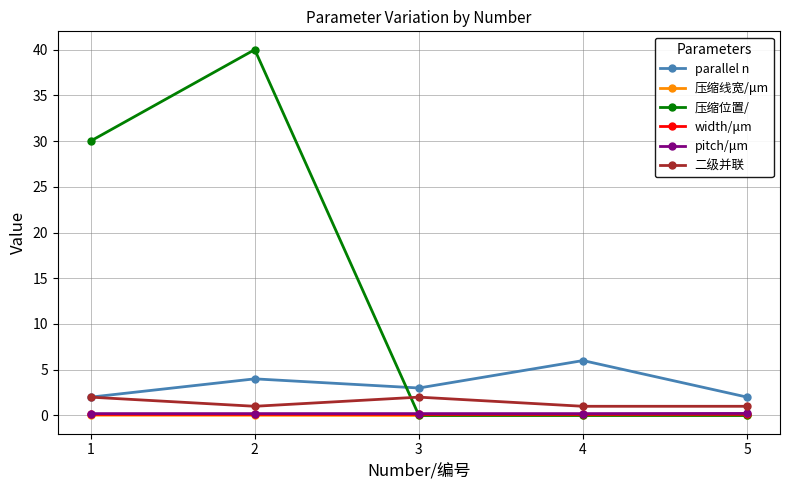

What is the sum of the parallel n values at 3 and 2?

7.0